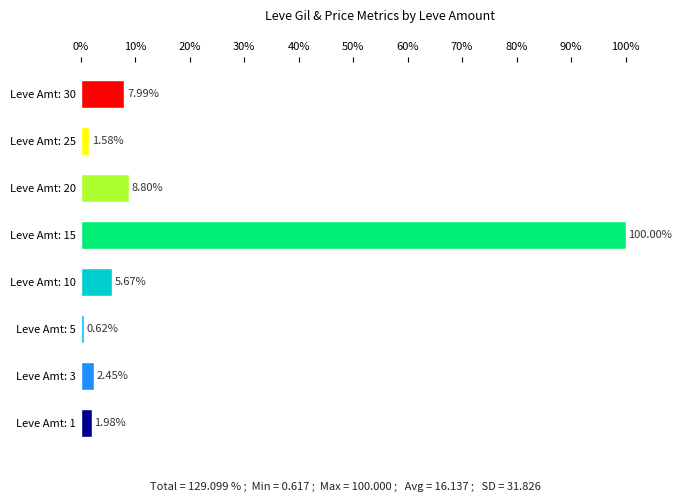

Count the number of values greater than 5.

4